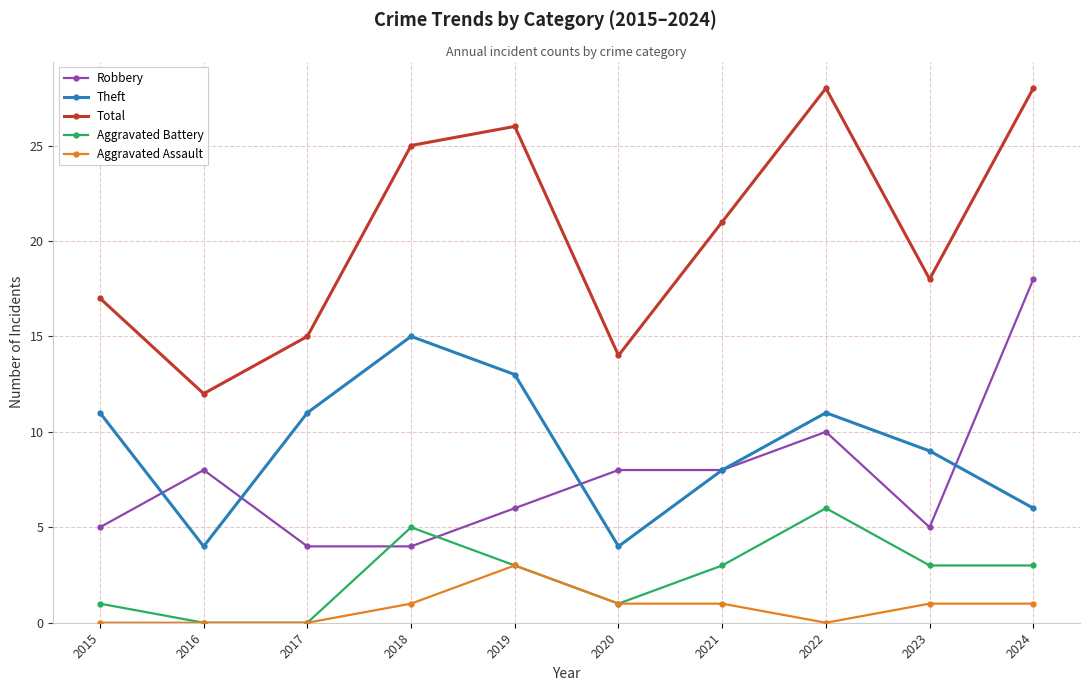

What are all the series names shown in the legend?

Robbery, Theft, Total, Aggravated Battery, Aggravated Assault